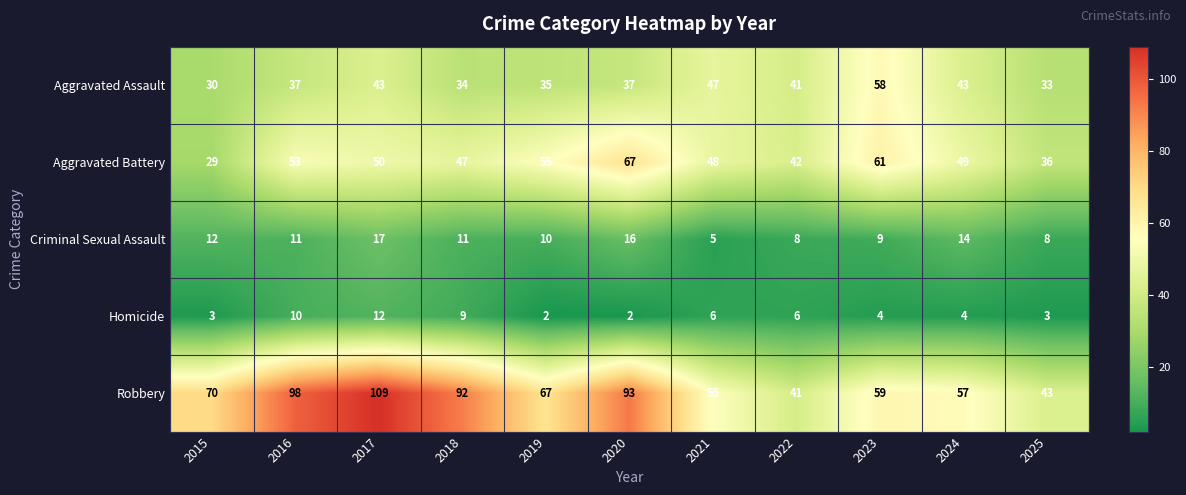

How many data points does each series have?

11